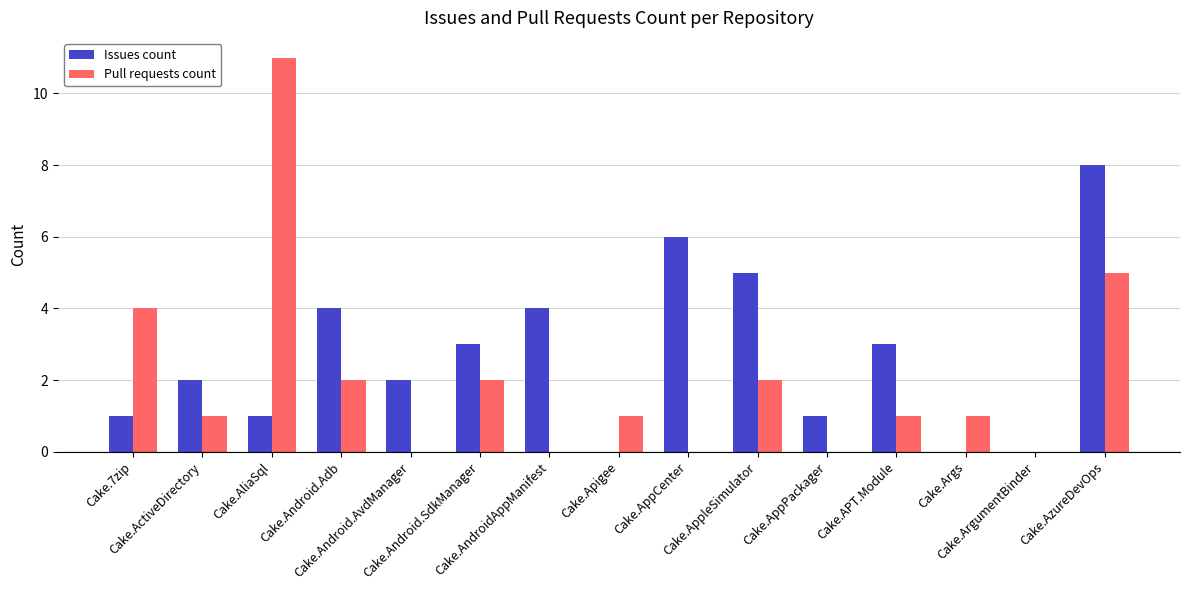

What is the sum of all Issues count values?

40